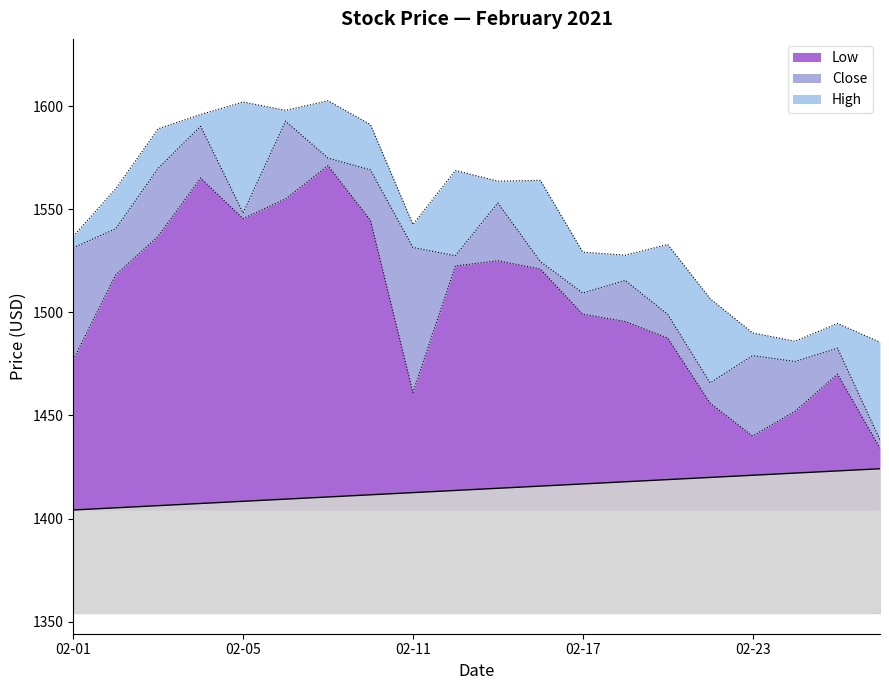

The value of Low at 02-05 is 1545.4. True or false?

True